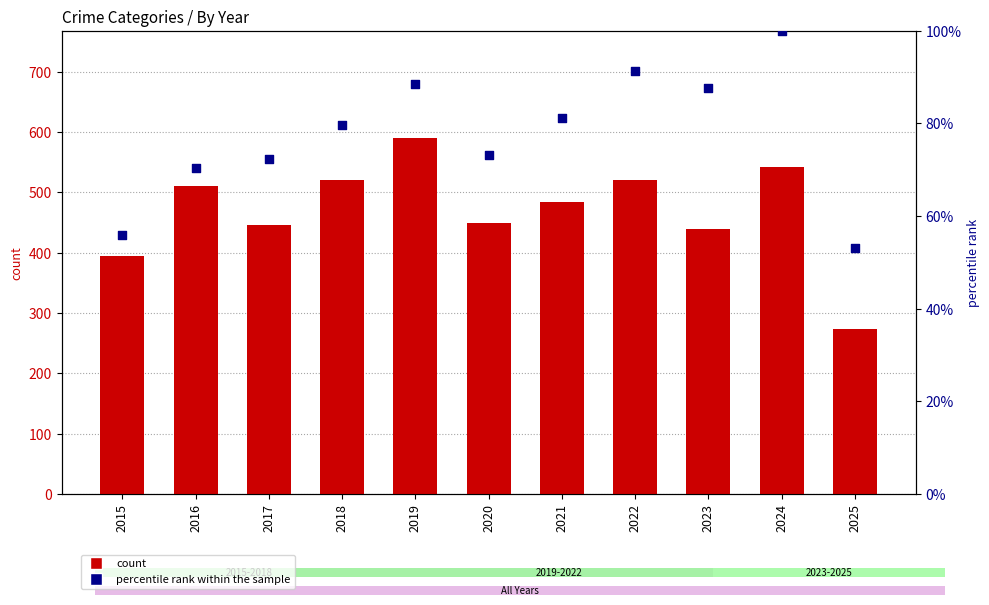

At how many categories does at least one series exceed 250?

11